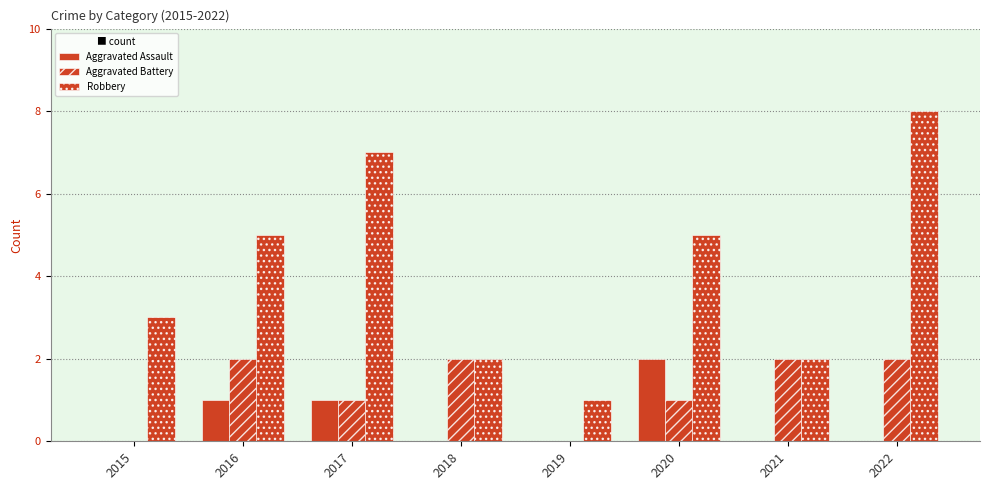

How many groups of bars are there?

8